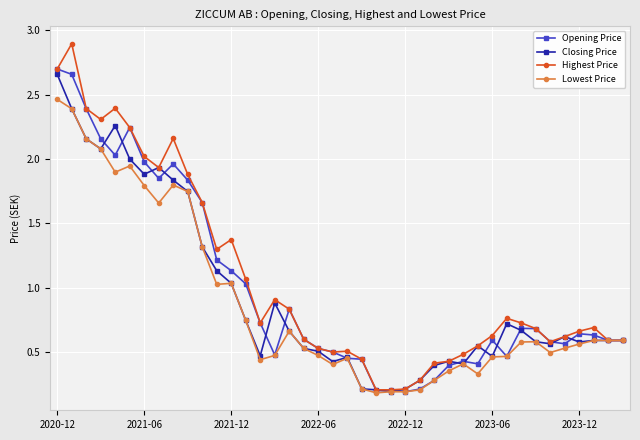

What is the value of the Opening Price point at the 25th from the left?

0.2